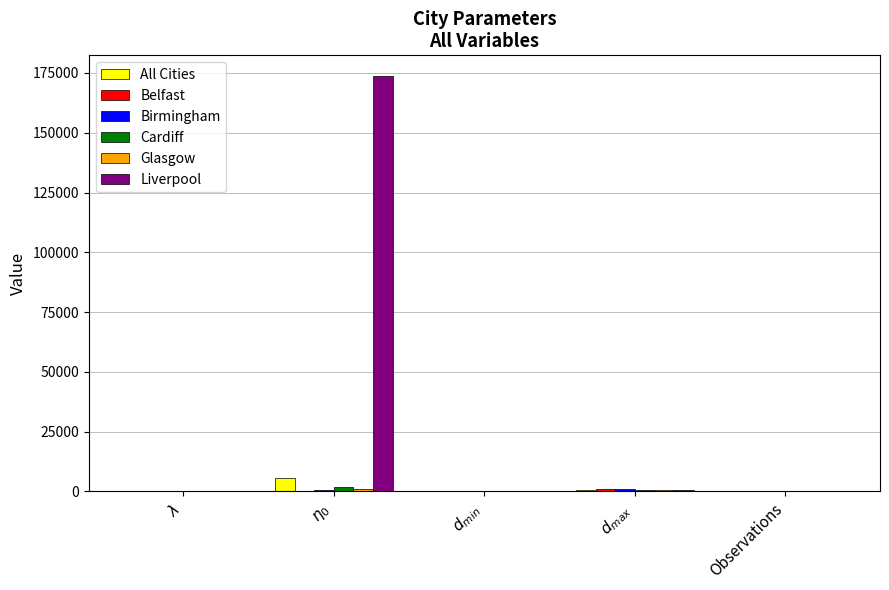

What is the maximum value for All Cities?

5456.8